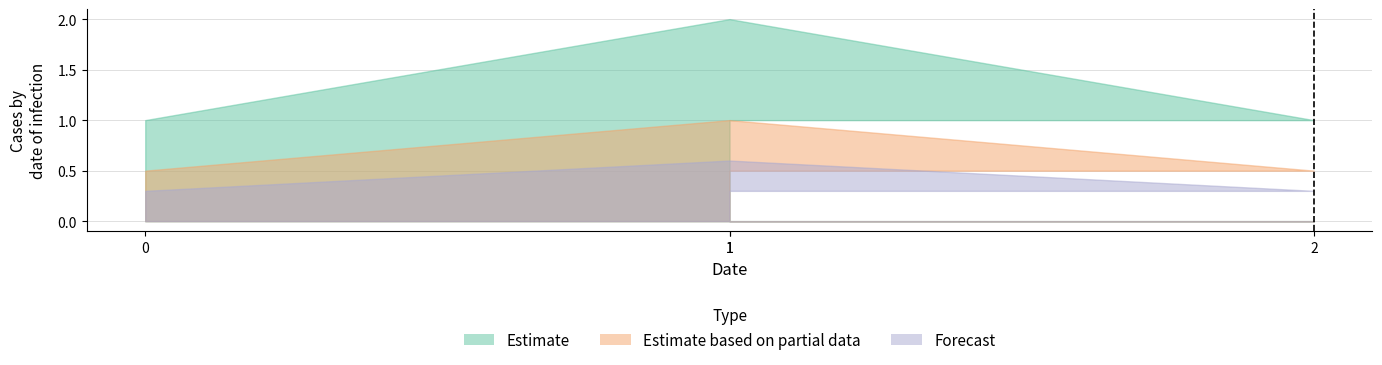

What is the average value?

1